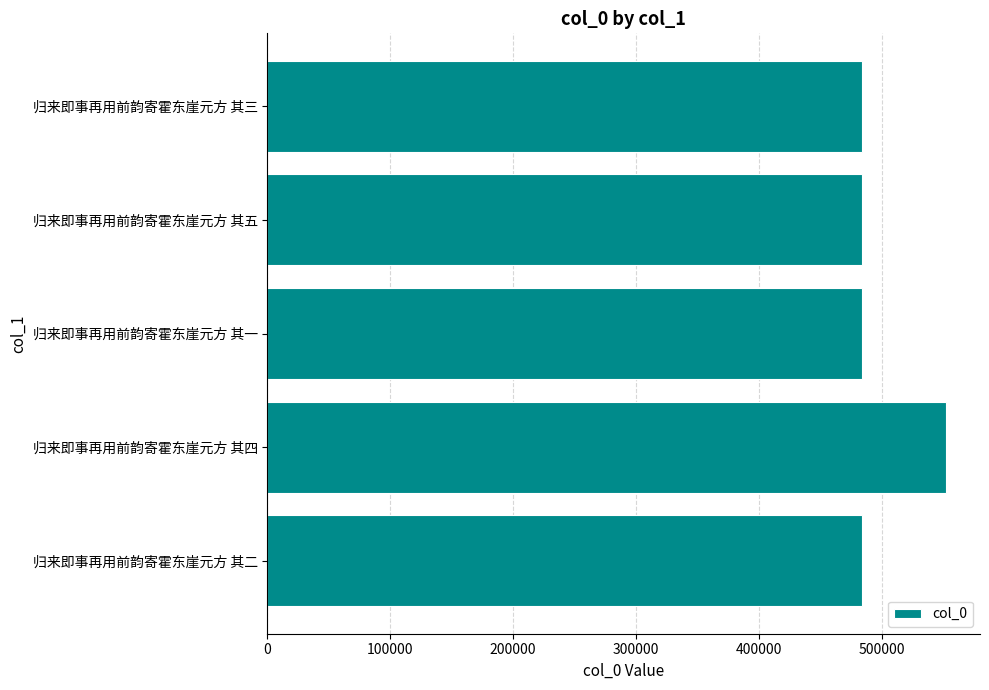

What is the greatest value displayed?

552407